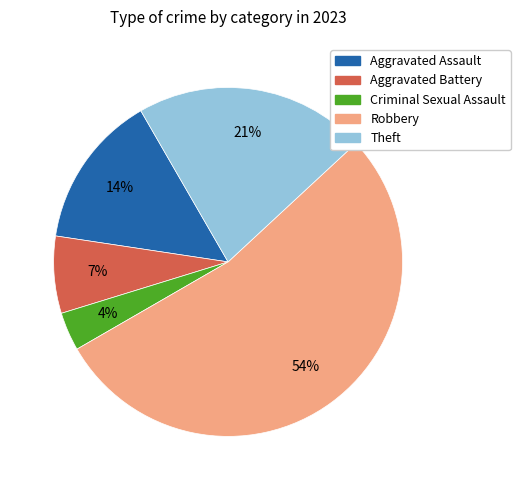

To the nearest percent, what is the combined percentage of Aggravated Assault and Aggravated Battery?

21%